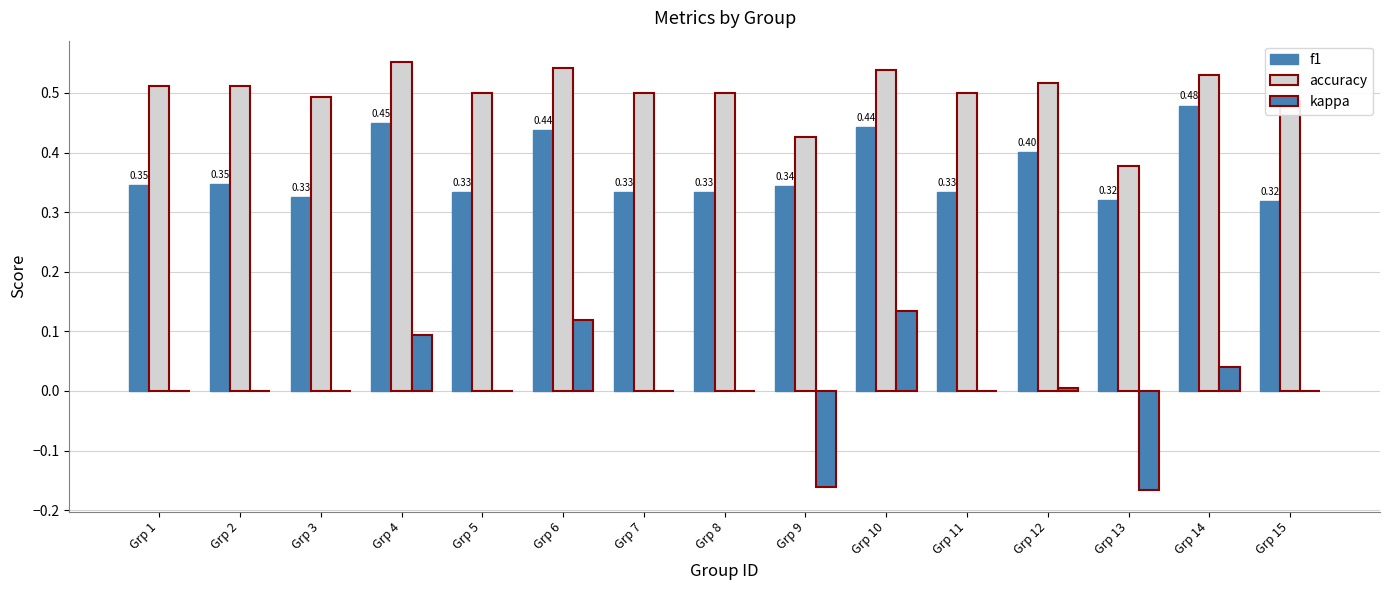

Which series has the widest spread of values?

kappa